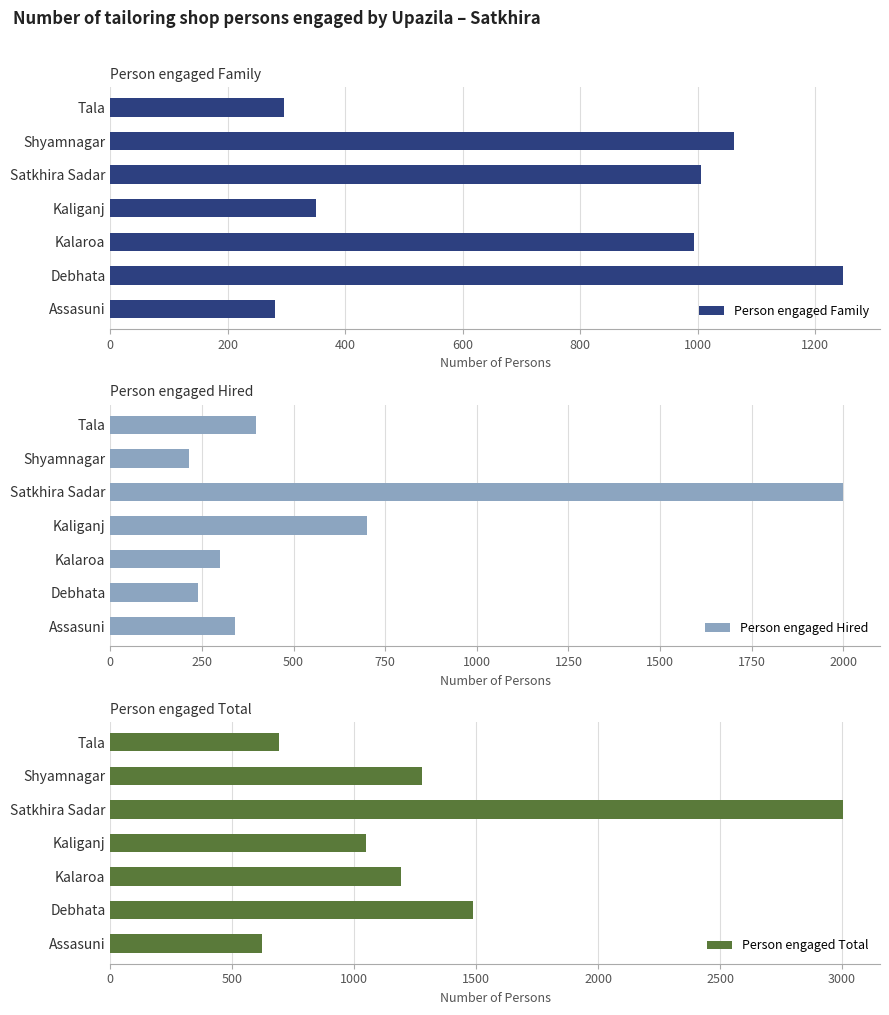

What is the highest value of the Person engaged Family series?

1248